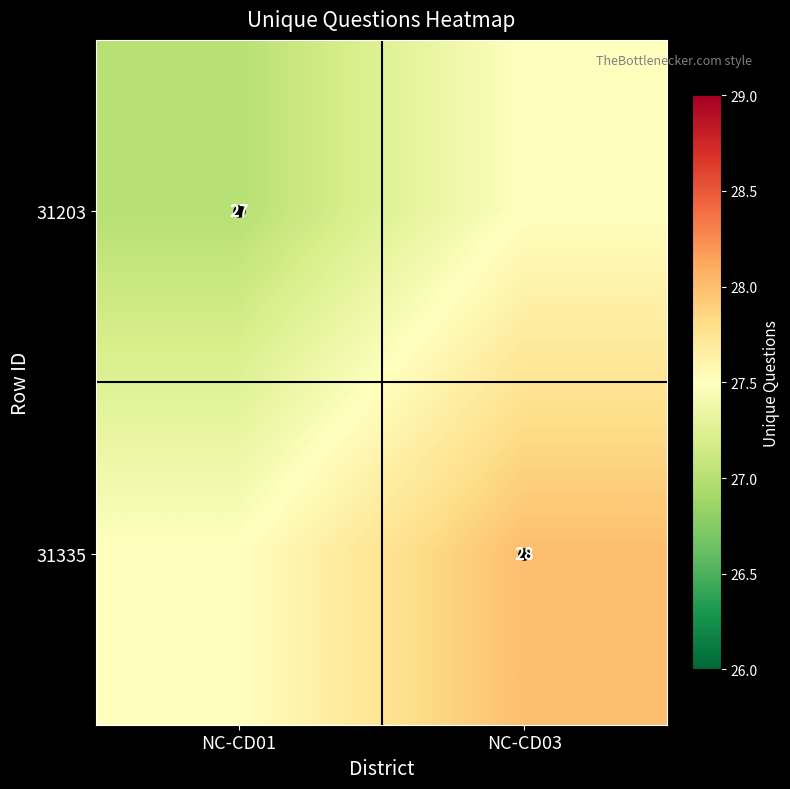

Is it true that 31203 equals 39.8 at NC-CD01?

False